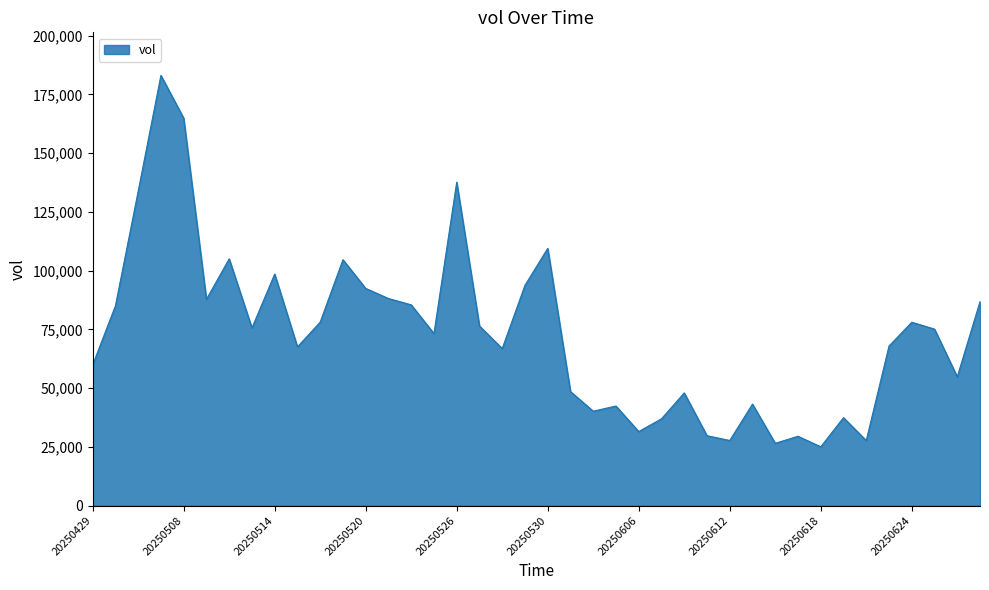

What is the minimum value shown in the chart?

25015.0